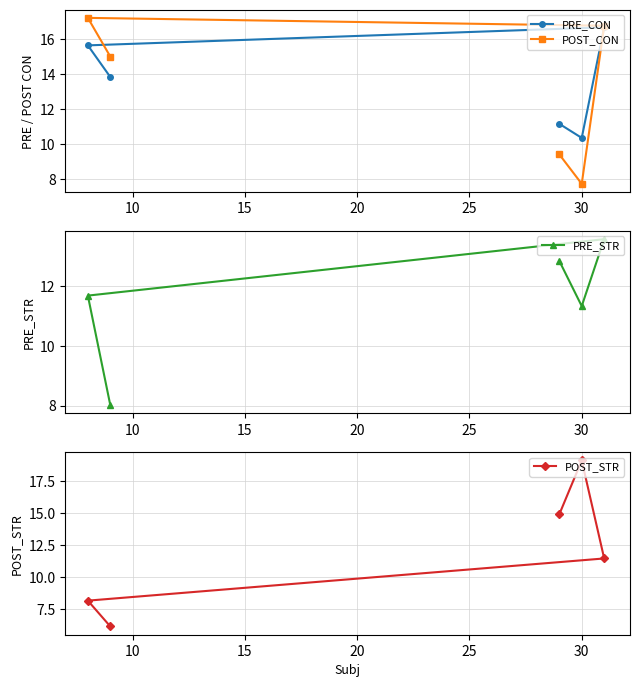

What is the minimum value for PRE_CON?

10.4